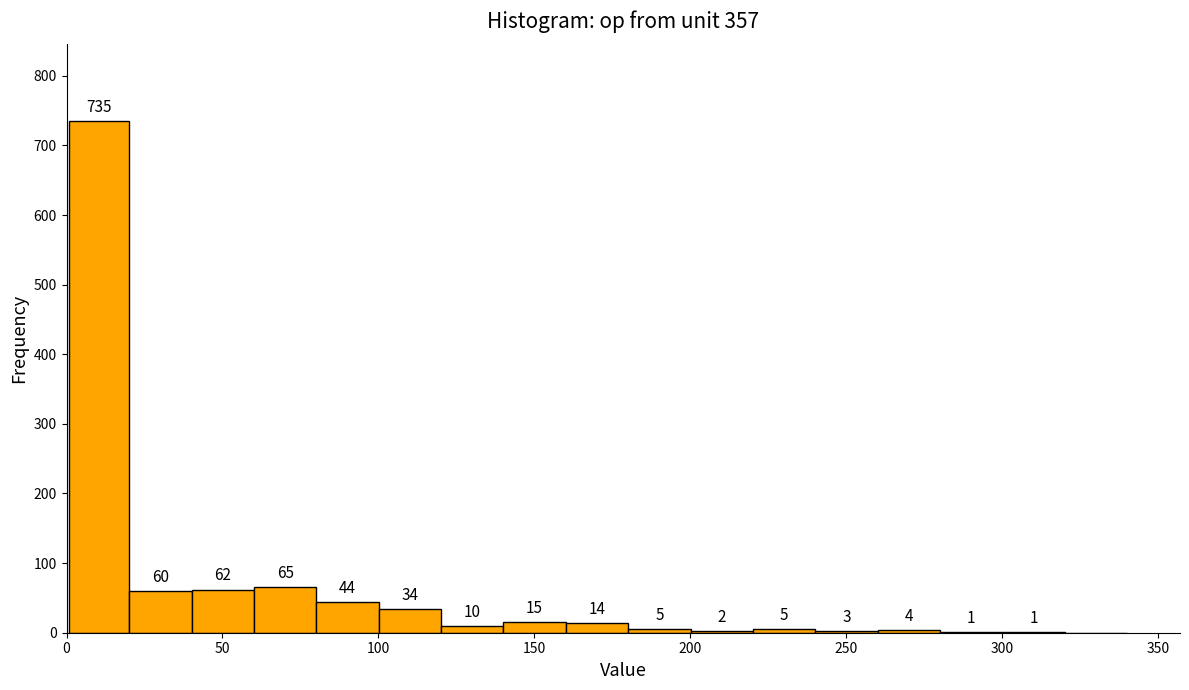

Read against the x-axis, roughly where is the centre of the tallest bar?

10